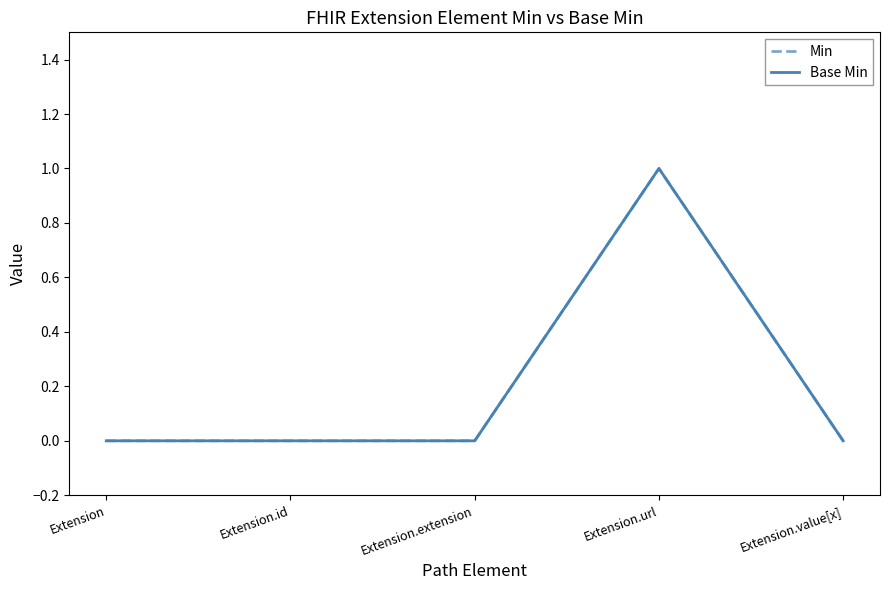

Is this an area chart (filled region under the line)?

No